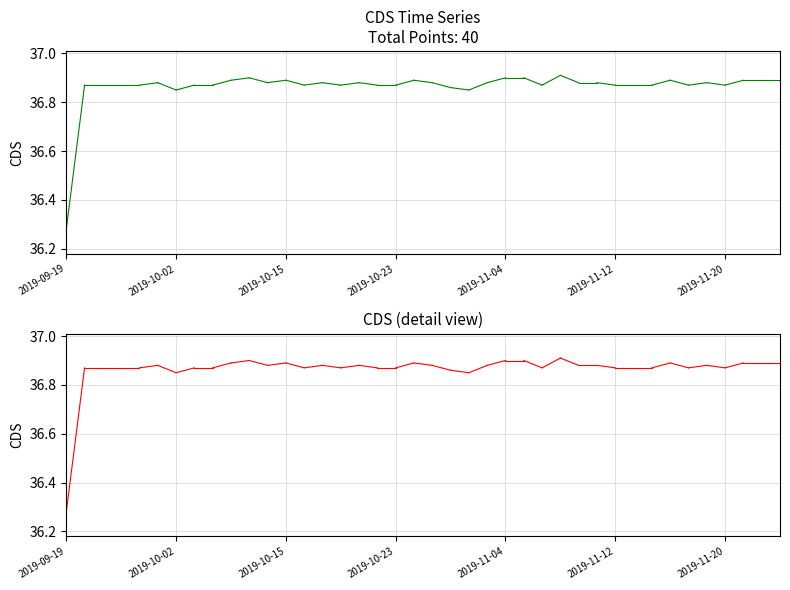

List the labels in order of value, smallest first.

2019-09-19, 2019-10-02